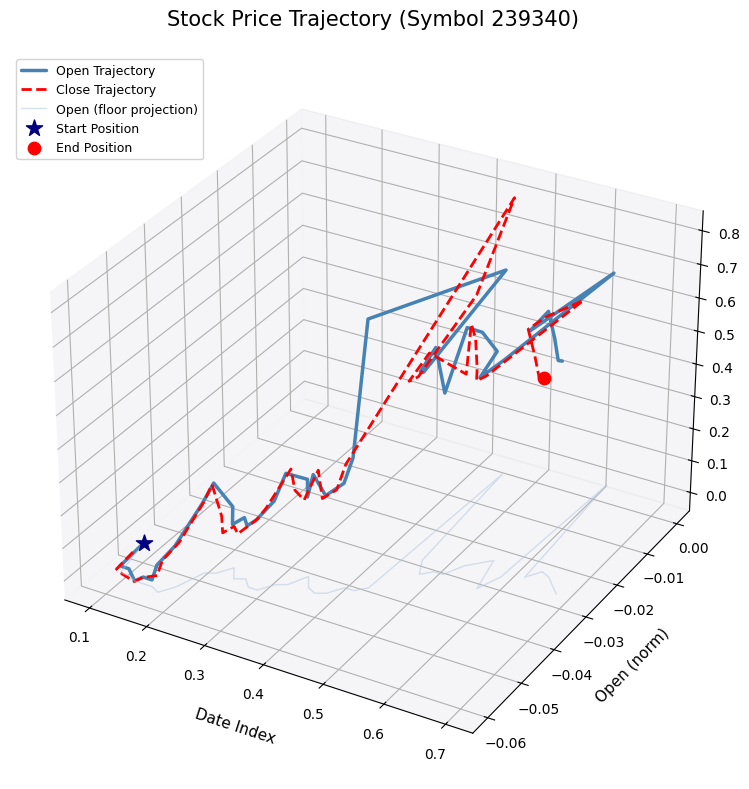

Which series reaches the maximum Y coordinate?

Close Trajectory